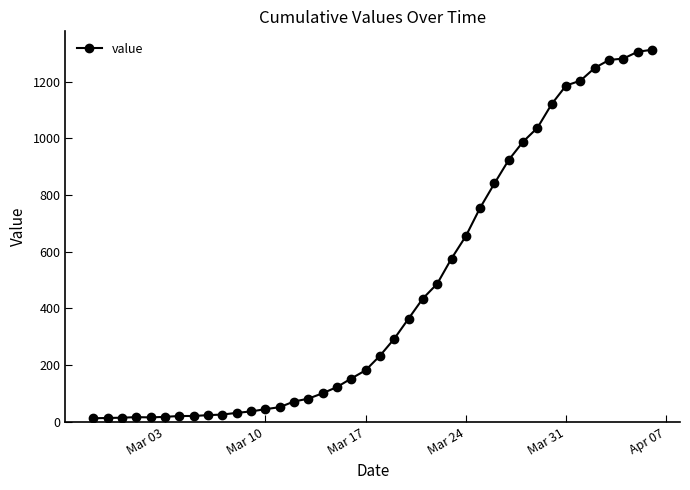

What is the maximum value shown in the chart?

1312